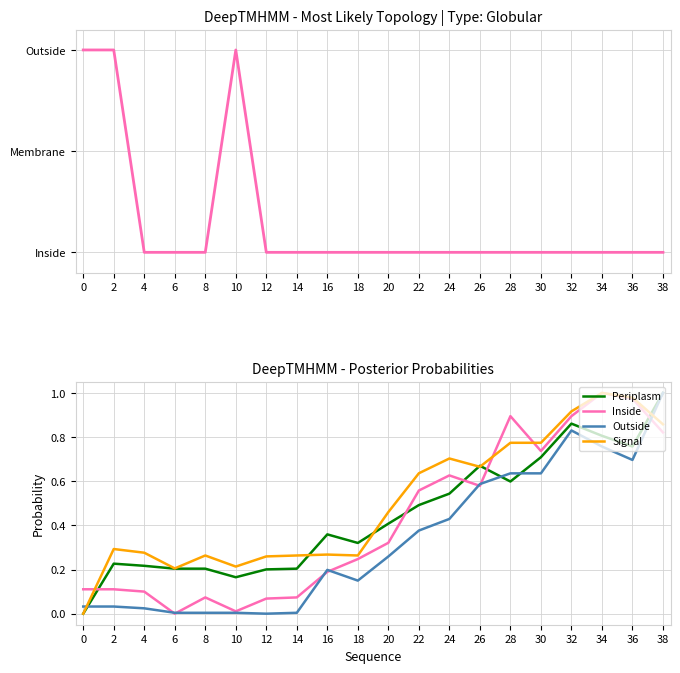

Count the number of categories in the chart.

20